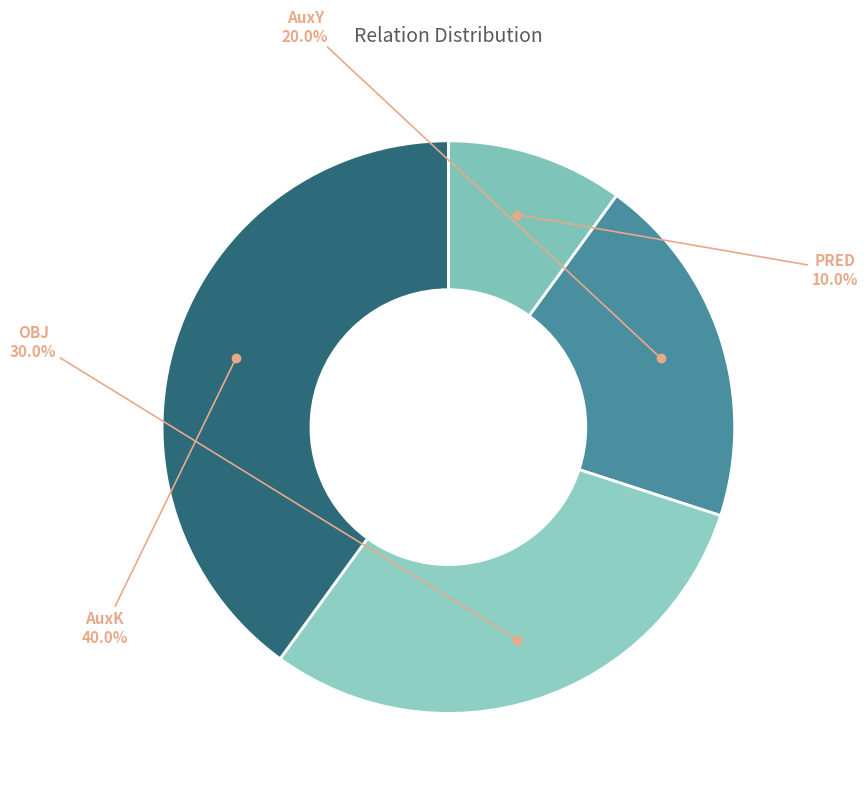

What is the largest slice in the pie chart?

AuxK